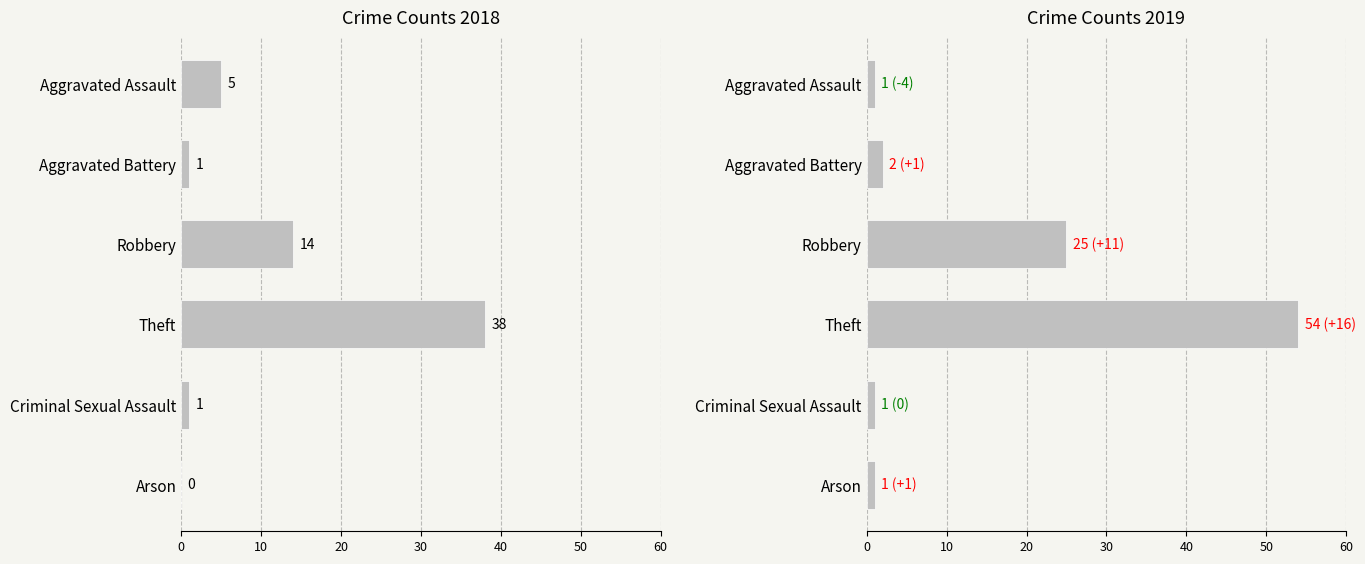

What is the sum of all 2018 values?

59